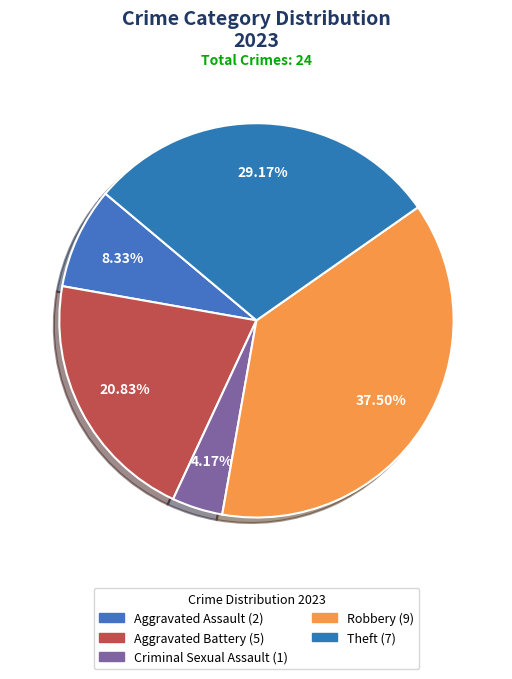

How many segments does this pie chart have?

5